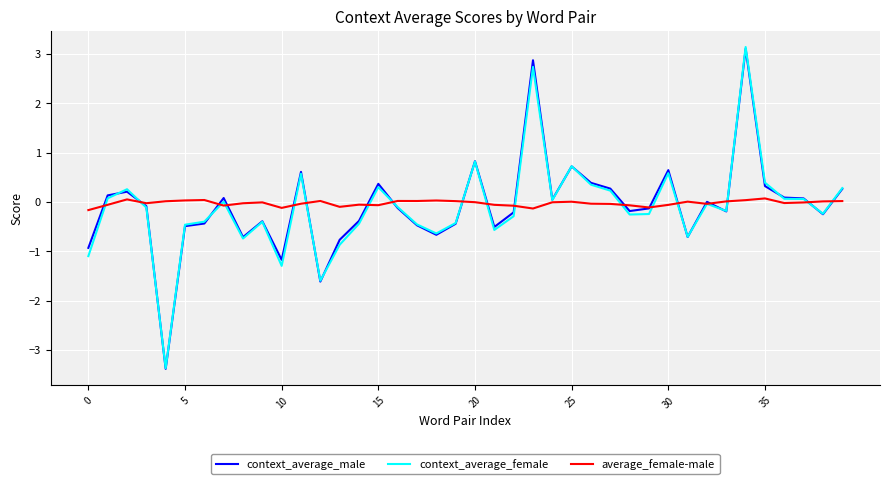

What is the greatest value displayed?

3.1